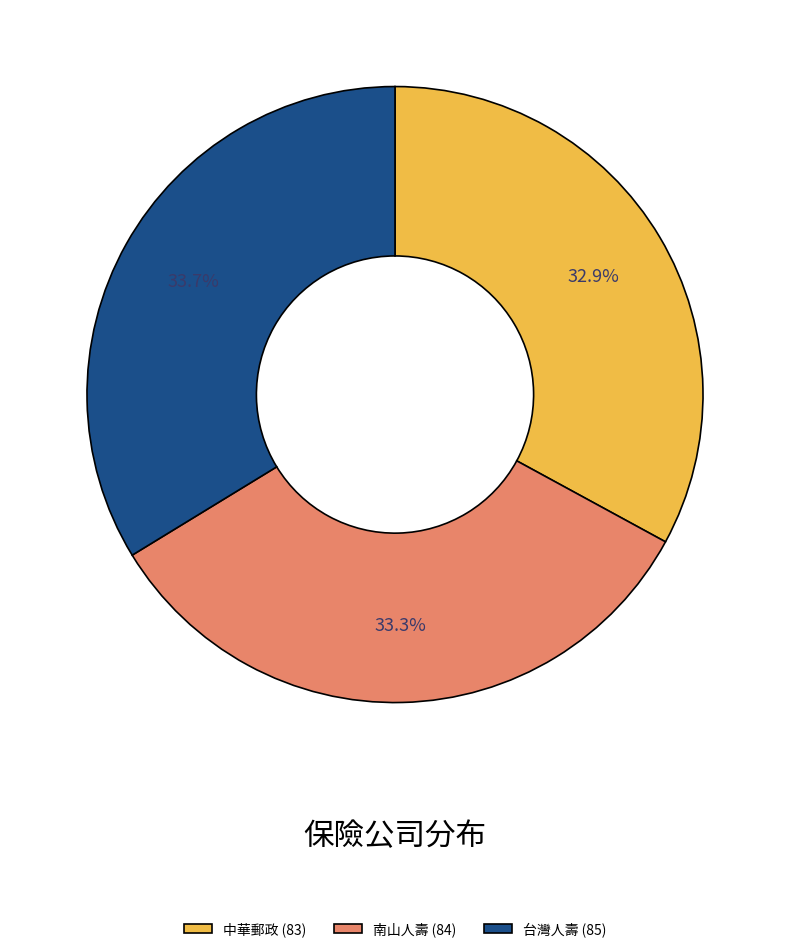

What is the ratio of the value at 台灣人壽 (85) to the value at 南山人壽 (84)?

1.0